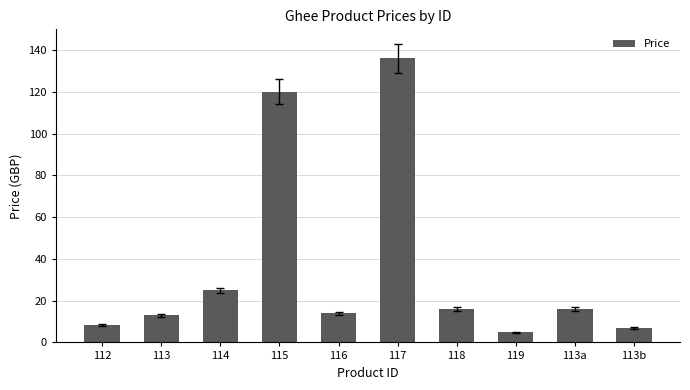

At which category does the chart reach its peak across all series?

117